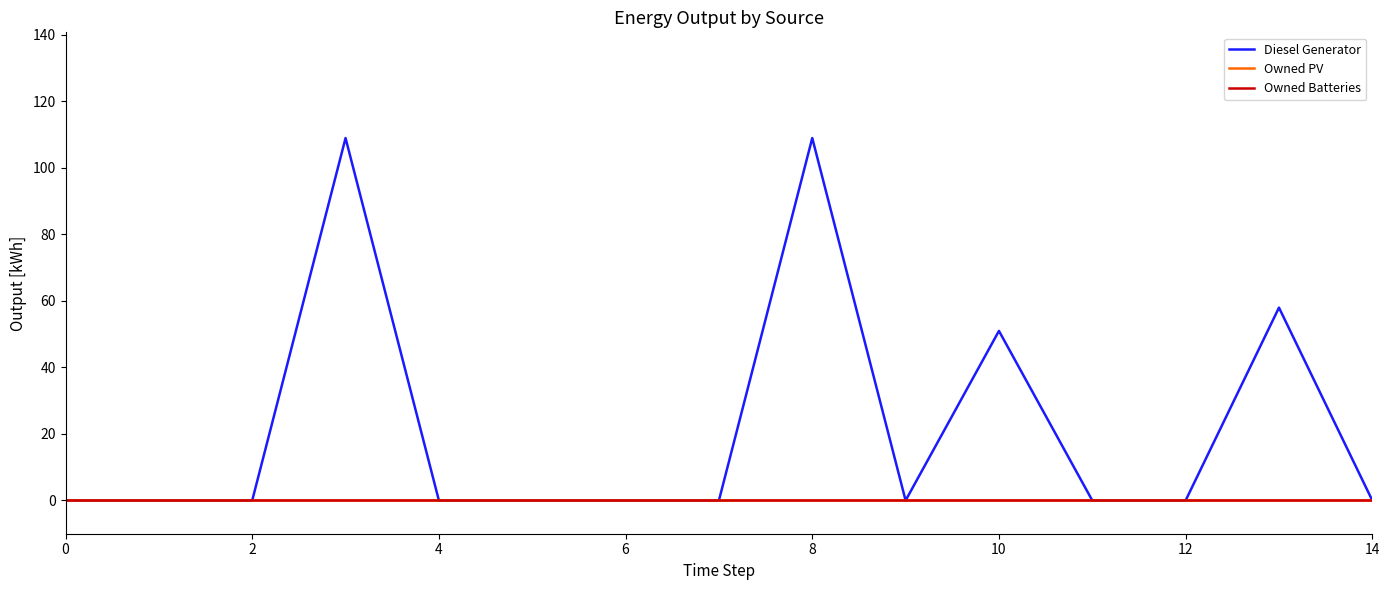

True or false: Owned PV and Diesel Generator cross at least once.

False